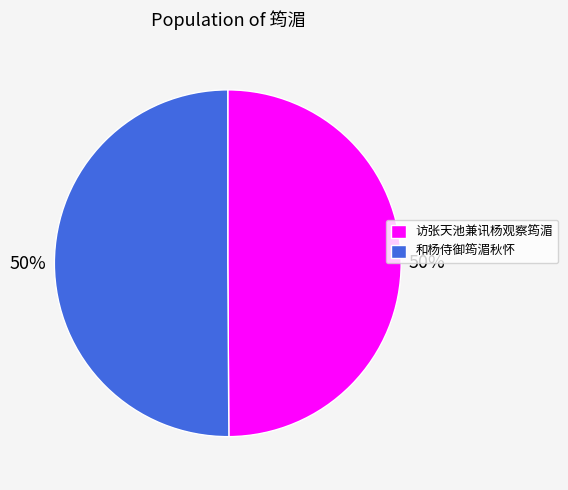

True or false: 访张天池兼讯杨观察筠湄 accounts for 50% of the total.

True